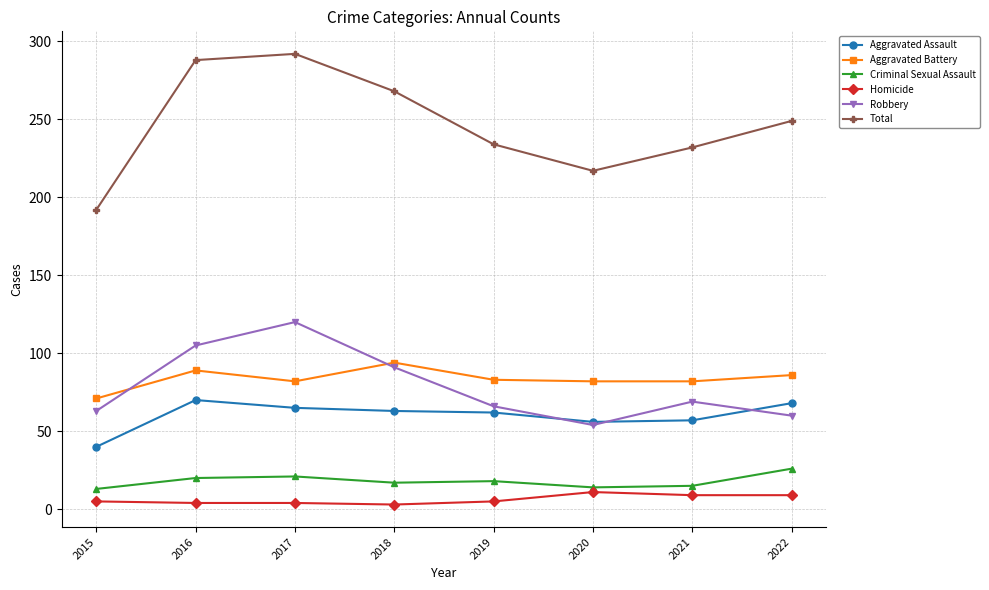

What is the sum of all Criminal Sexual Assault values?

144